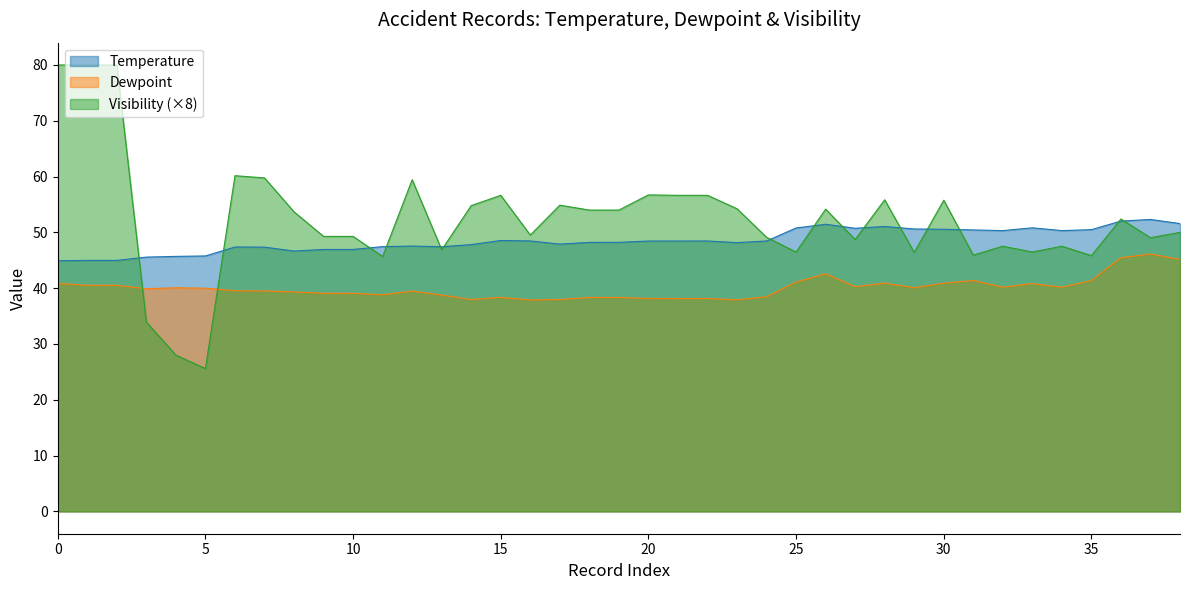

True or false: Visibility (×8) and Dewpoint intersect in this chart.

True